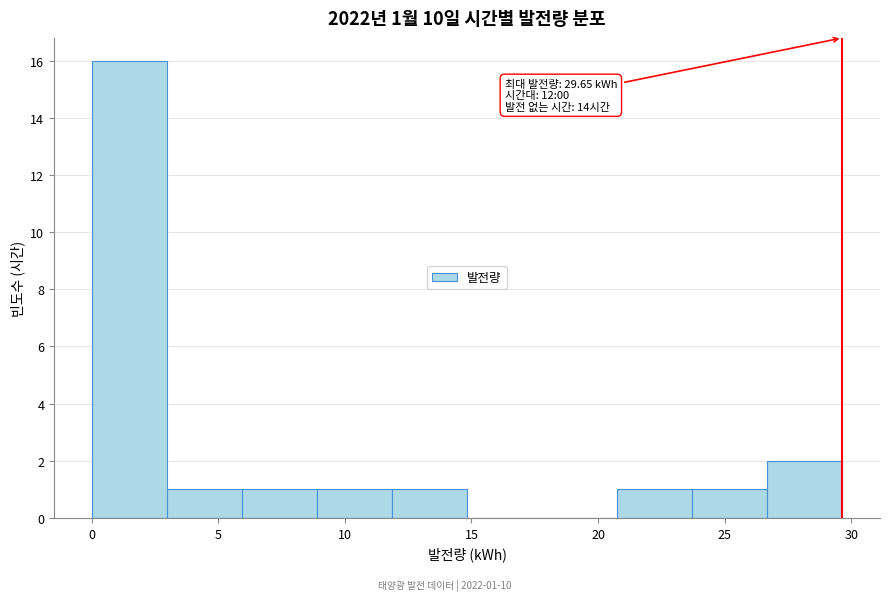

Which range on the x-axis has the tallest bar?

0.0 to 3.0